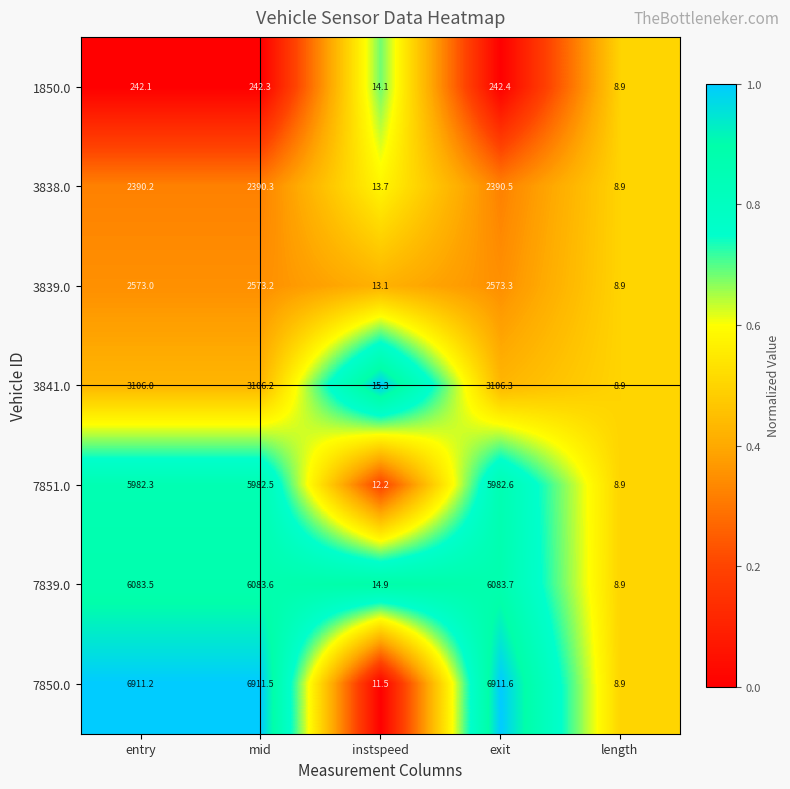

Is it true that 1850.0 equals 6.7 at instspeed?

False